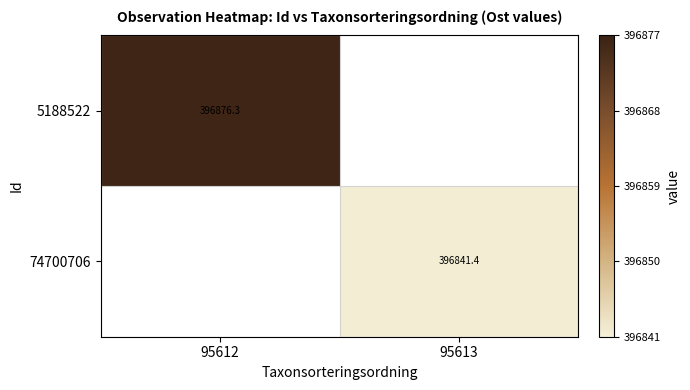

Rank the categories by 5188522 value from highest to lowest.

95612, 95613